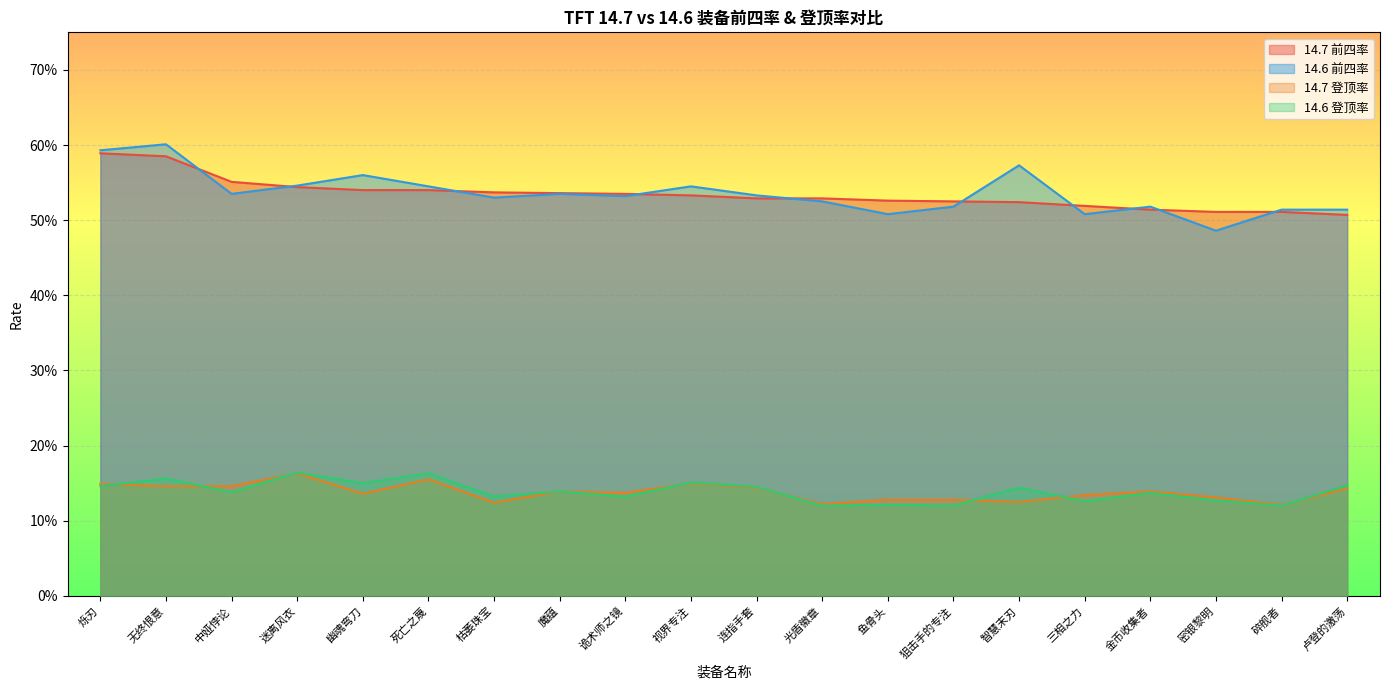

At which category does the chart reach its minimum across all series?

光盾徽章